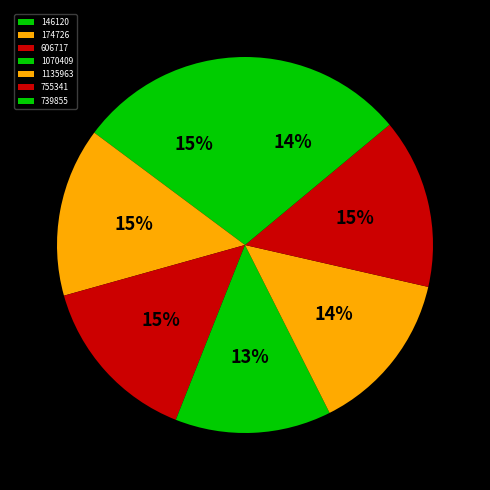

The 606717 slice represents 21% of the pie. True or false?

False